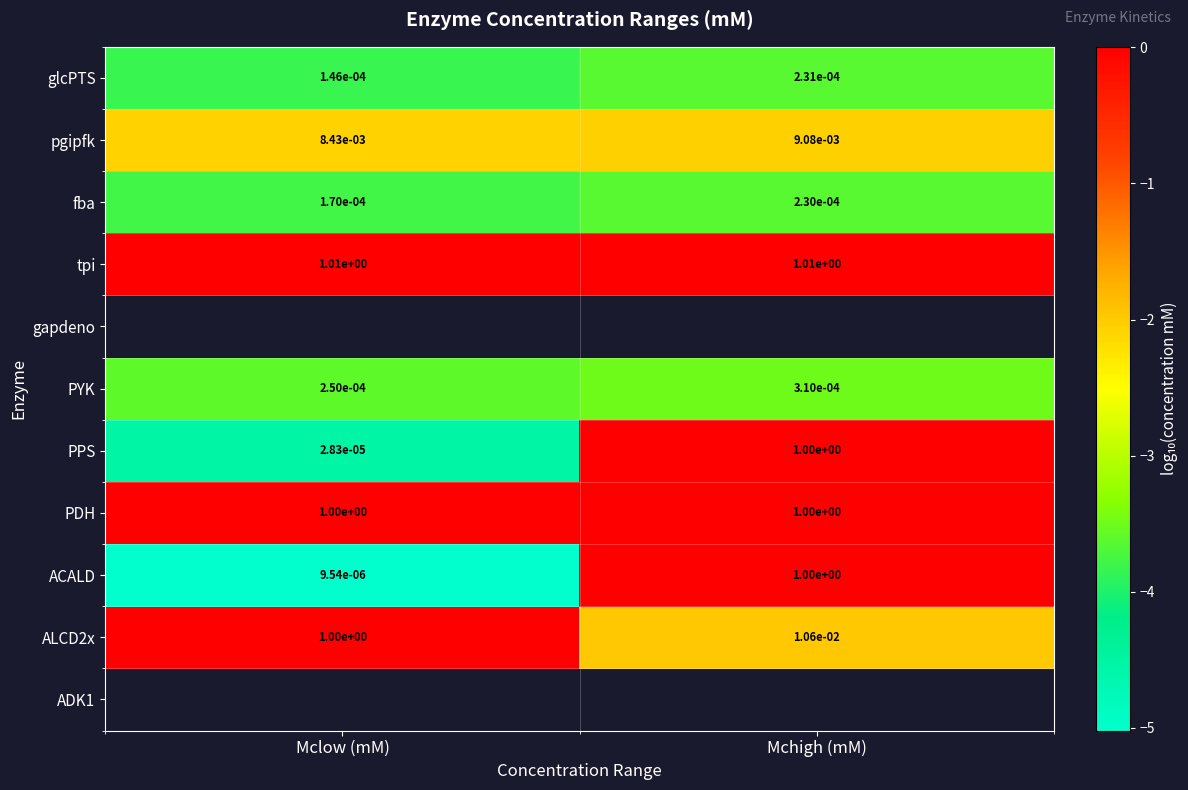

What is the difference between the highest and lowest values at Mclow (mM)?

5.0